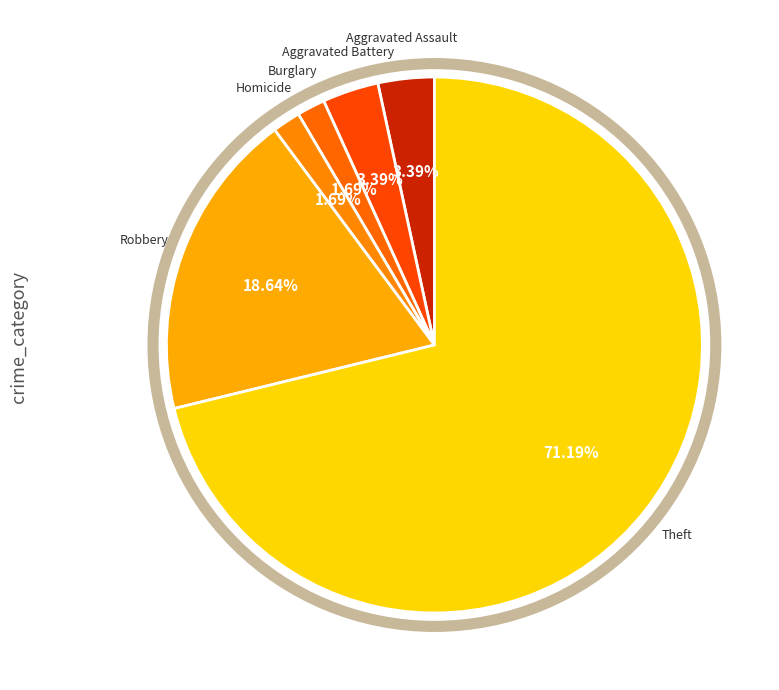

How many slices are in this pie chart?

6